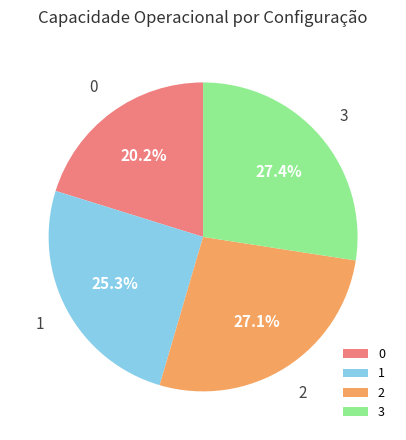

What is the ratio of the value at 3 to the value at 0?

1.4